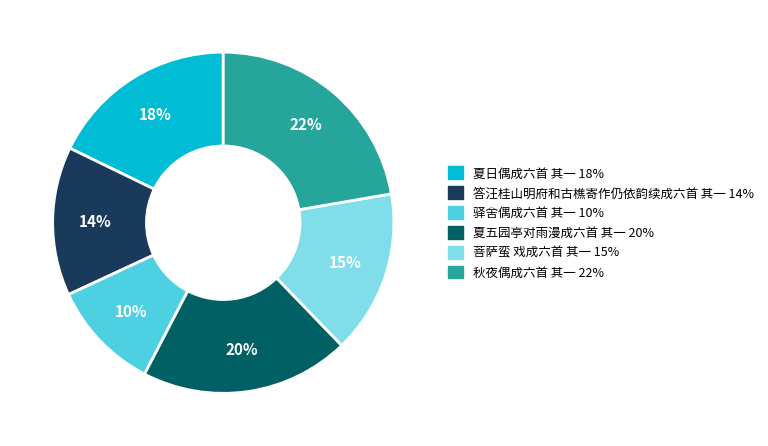

Which has a higher value, 驿舍偶成六首 其一 or 夏日偶成六首 其一?

夏日偶成六首 其一